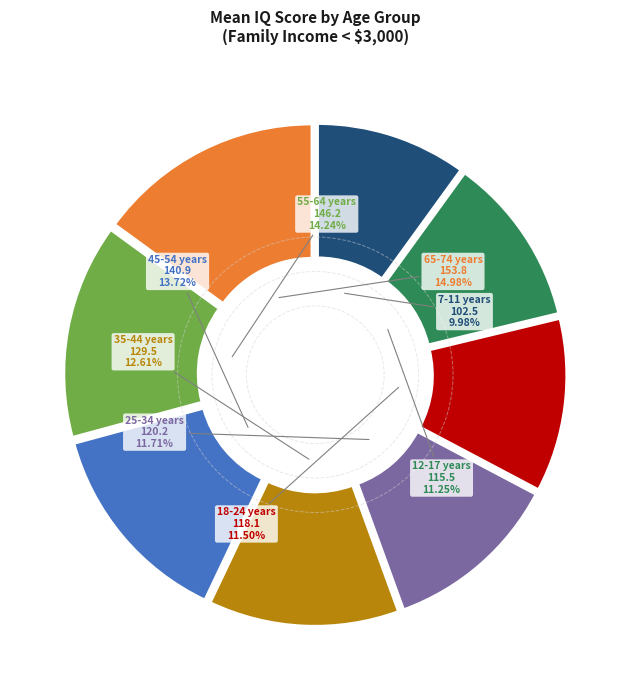

Is the sum of 18-24 years and 55-64 years greater than half?

No